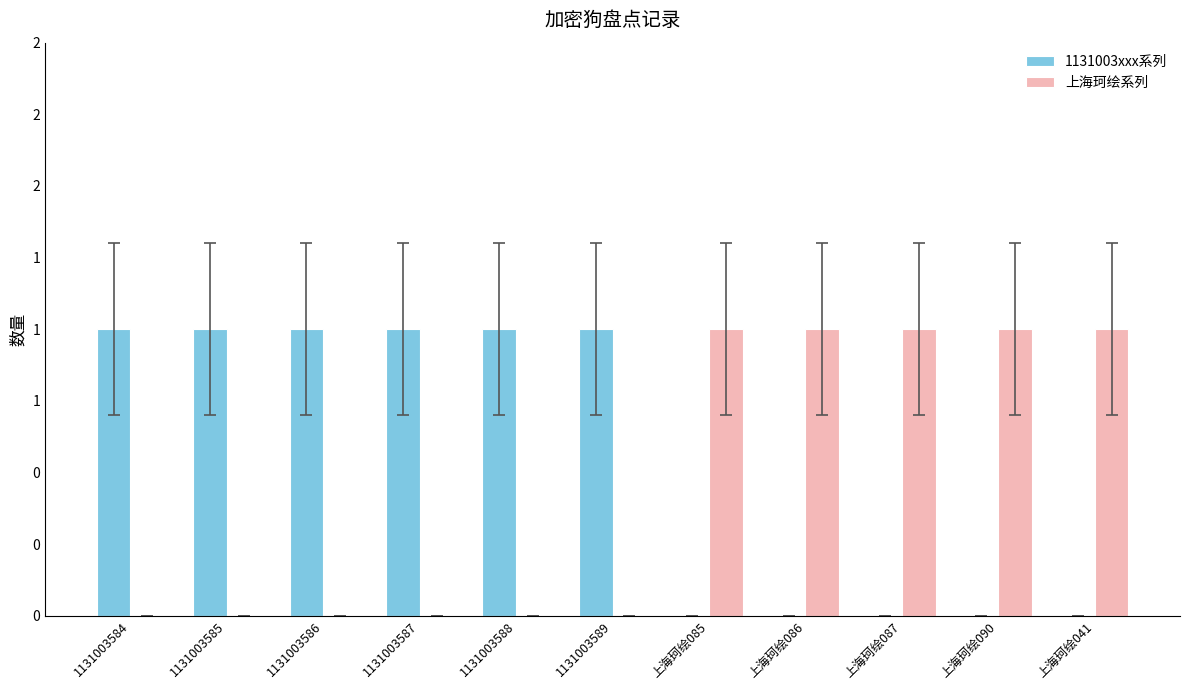

Reading right to left, transcribe all the data shown in this chart.

1131003xxx系列: 0	0	0	0	0	1	1	1	1	1	1
上海珂绘系列: 1	1	1	1	1	0	0	0	0	0	0